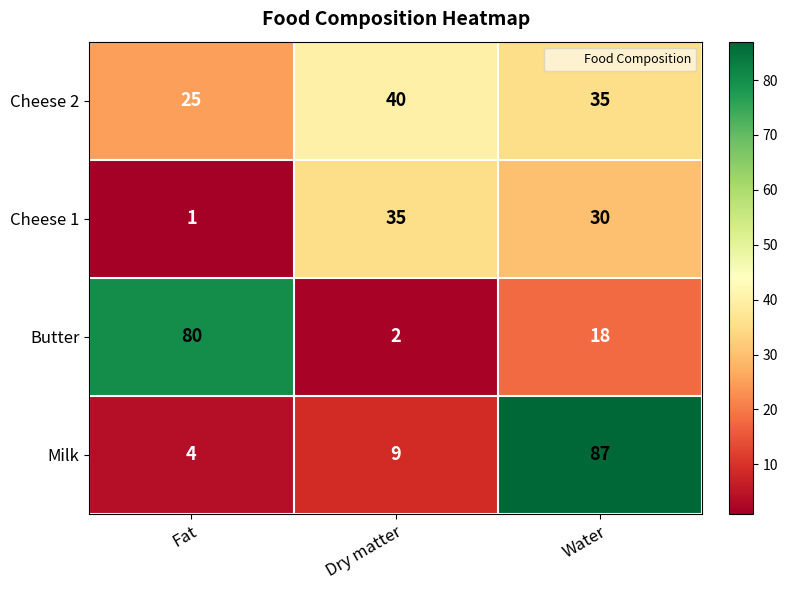

At which category is the sum across all series the highest?

Water